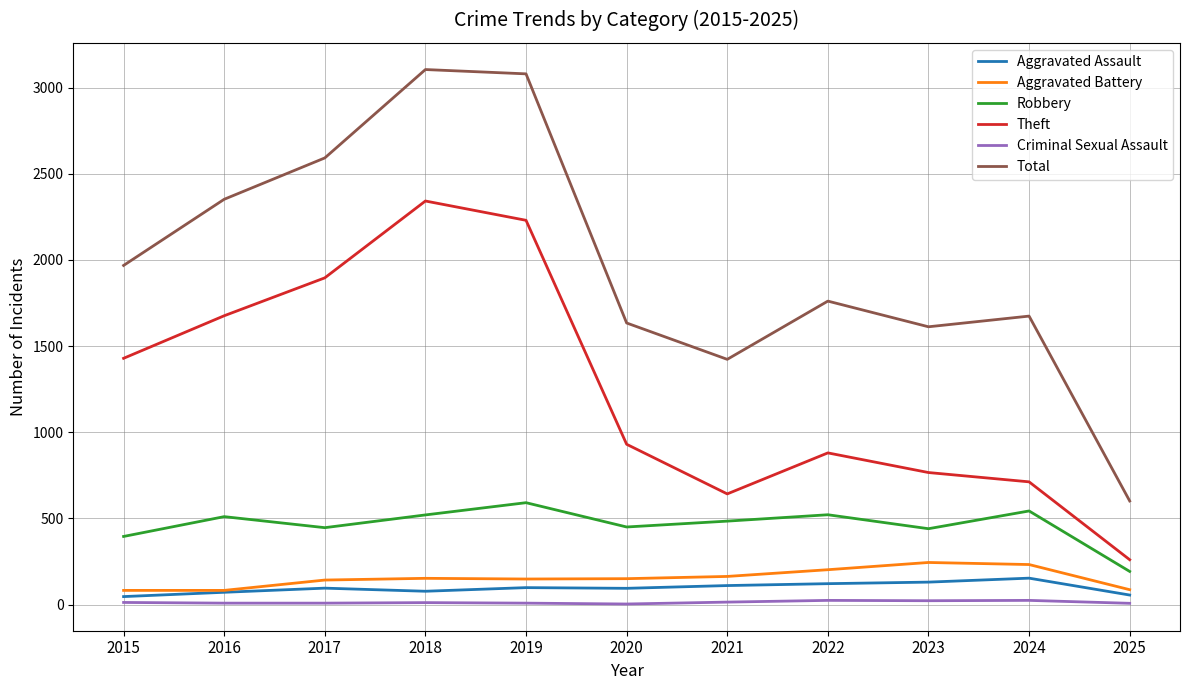

The Total series shows 1761 at 2022. True or false?

True